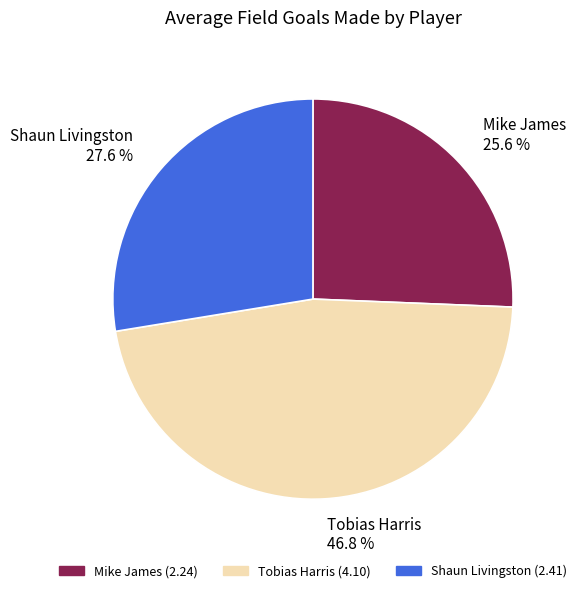

Approximately how many times larger is the value at Shaun Livingston 27.6 % compared to Mike James 25.6 %?

1.1